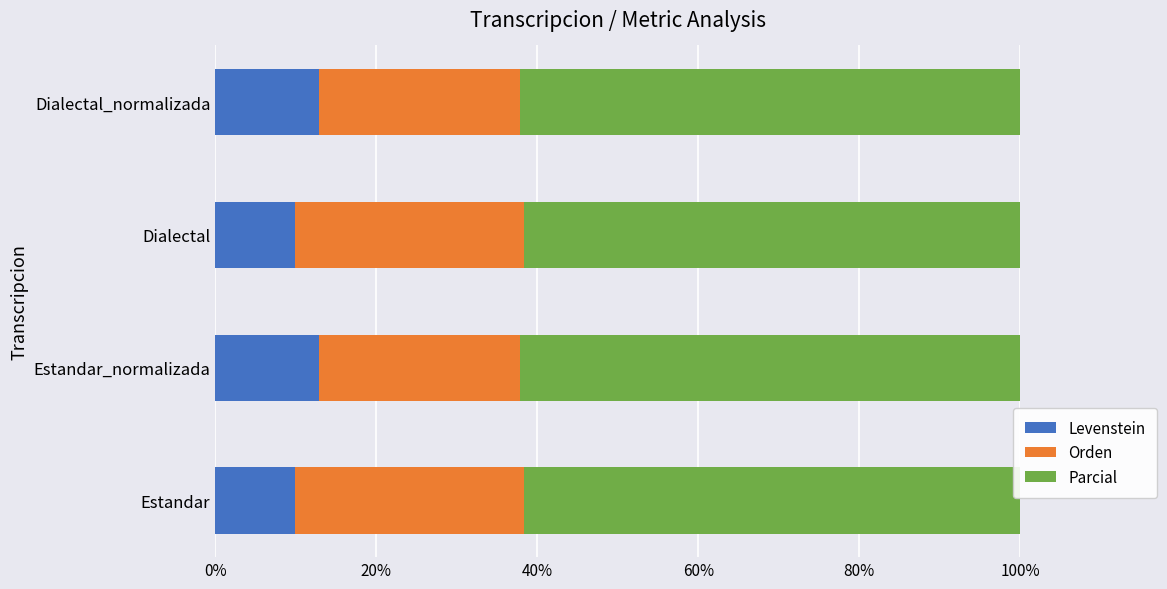

What is the highest value of the Levenstein series?

12.9